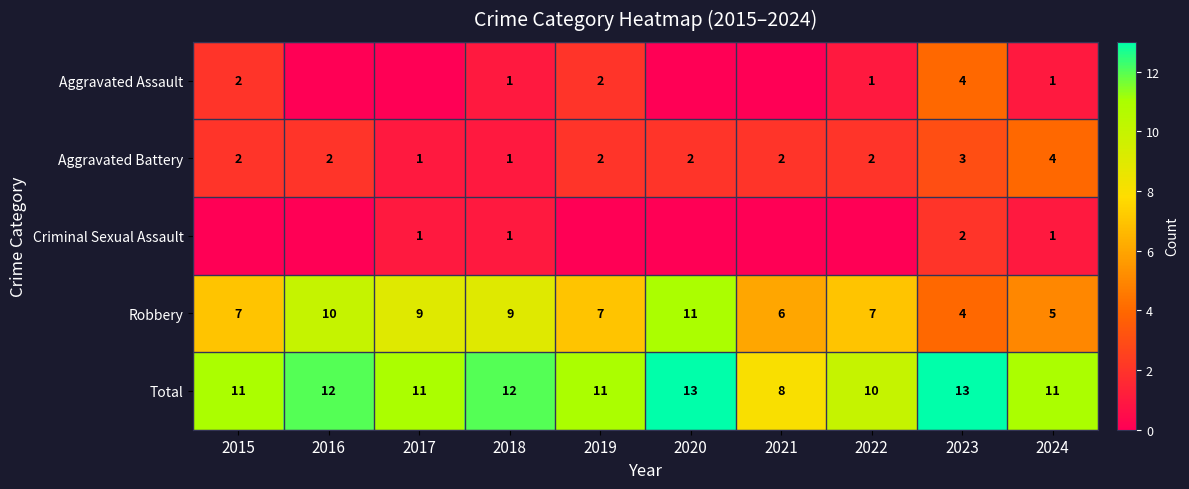

Which has a higher value, 2017 or 2021?

2017